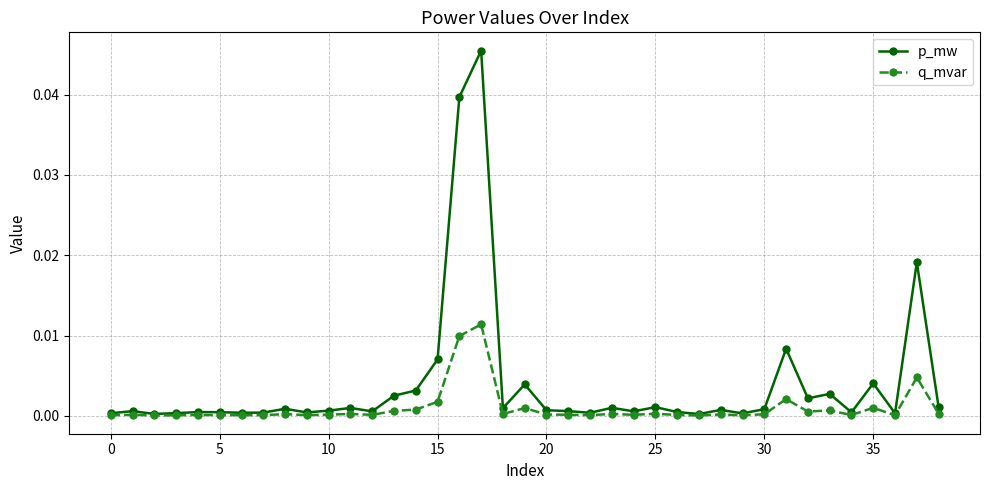

List the series in order of their overall mean, highest first.

p_mw, q_mvar